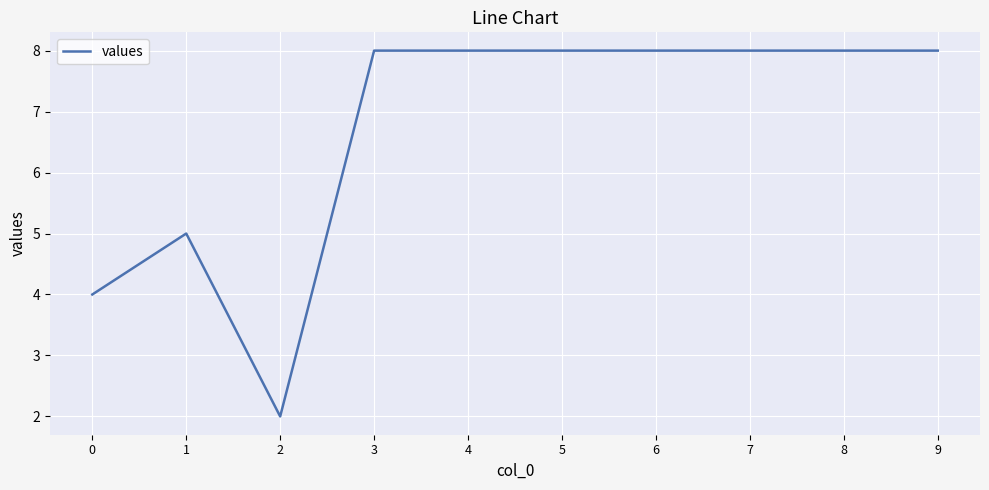

Approximately how many times larger is the value at 0 compared to 3?

0.5